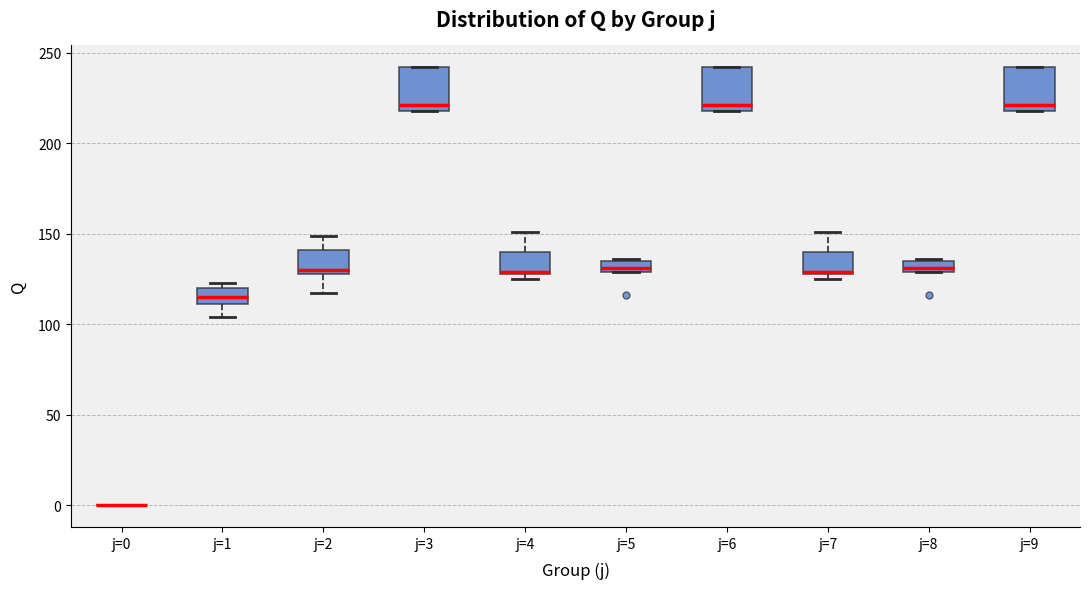

Where is the lower edge of the box for j=9 on the y-axis? The values are not printed on the chart, so give them approximately, as read against the axis.

220